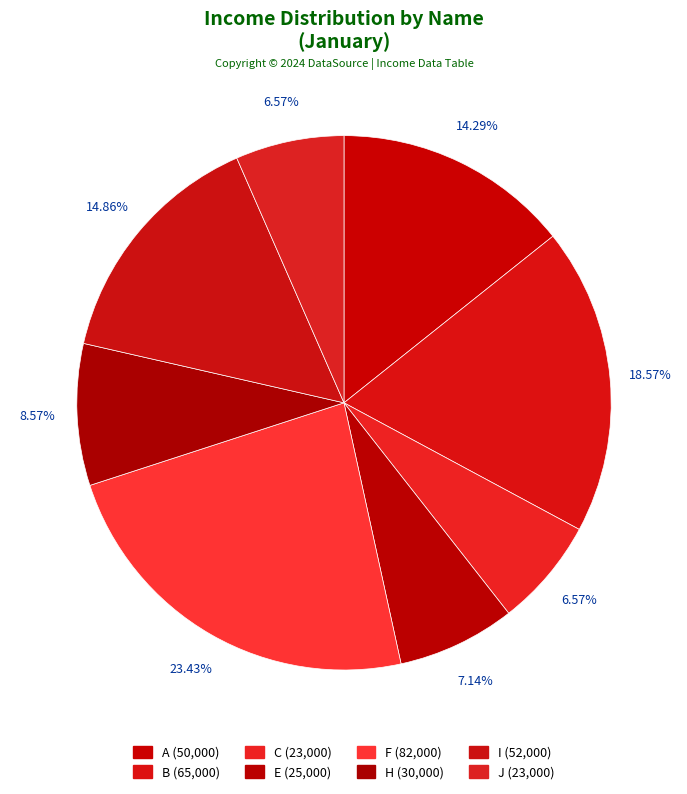

How many segments does this pie chart have?

8